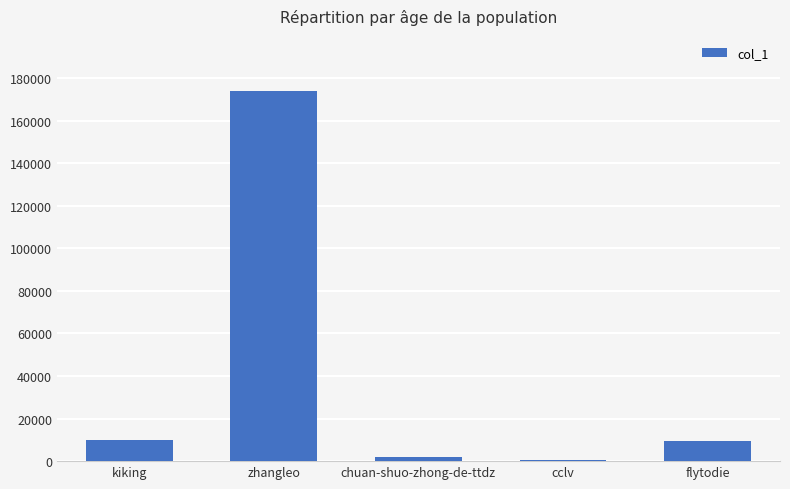

Count the number of categories in the chart.

5